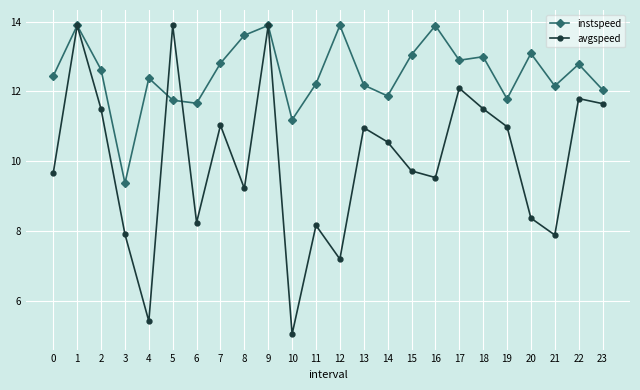

What is the total value across all series at 15?

22.8